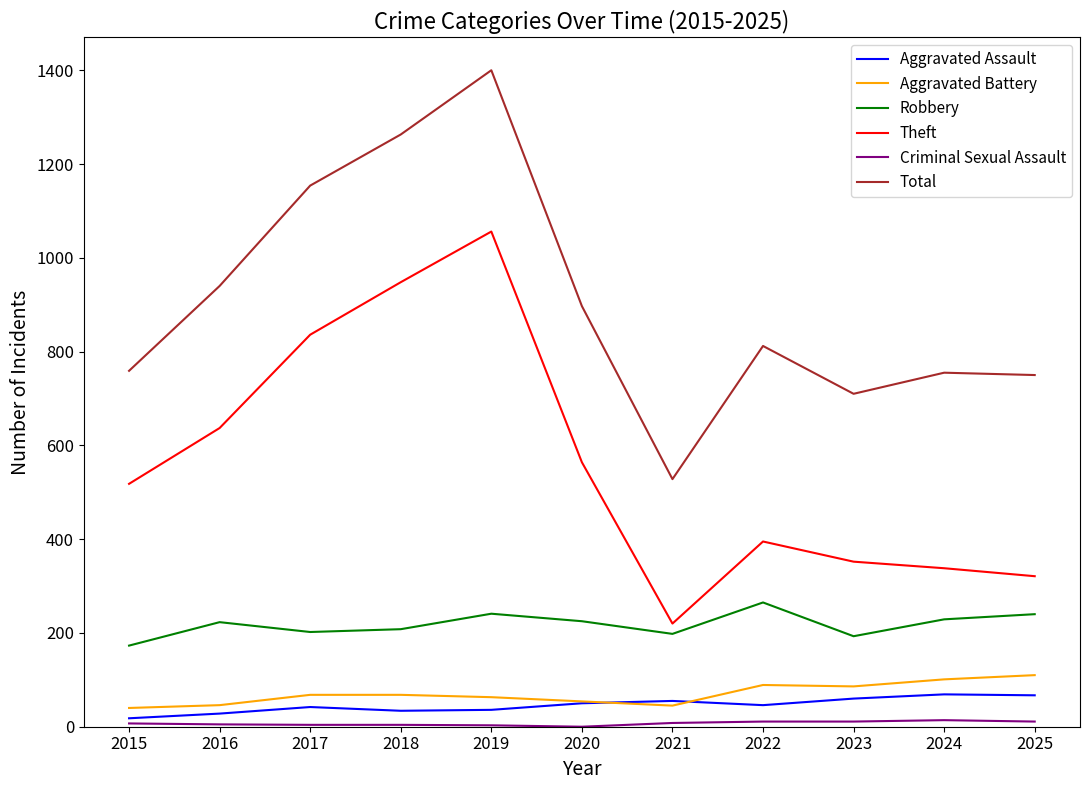

What is the spread (max minus min) of values at 2019?

1397